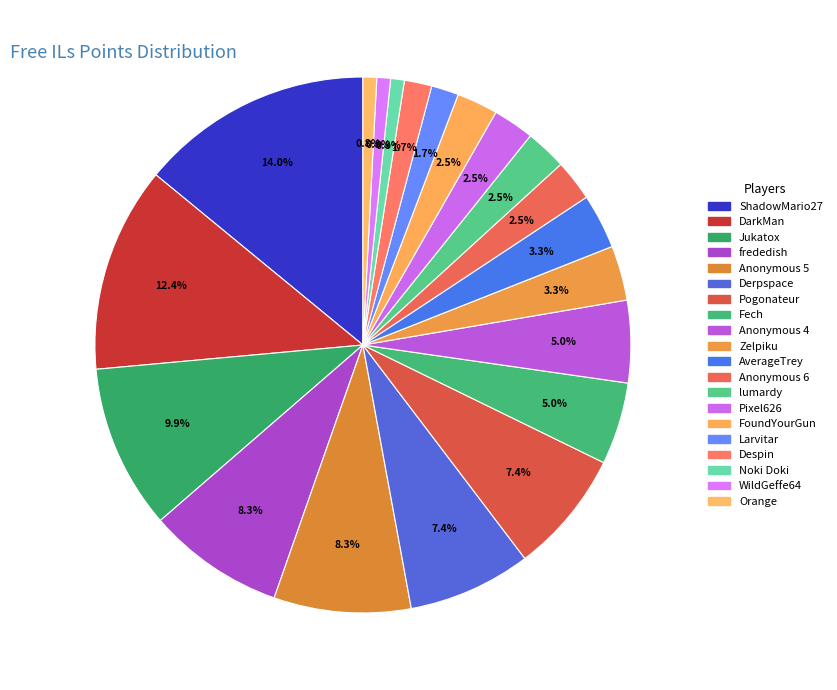

True or false: FoundYourGun accounts for 2% of the total.

True